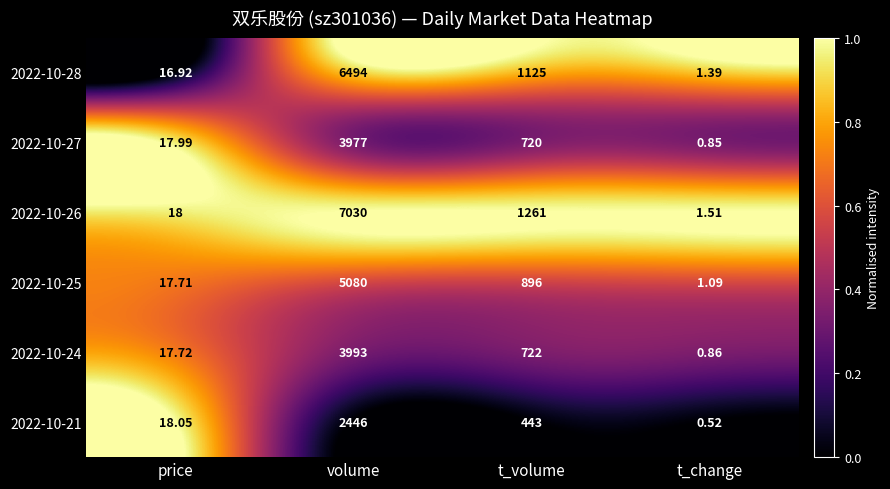

How many categories are shown in the chart?

4